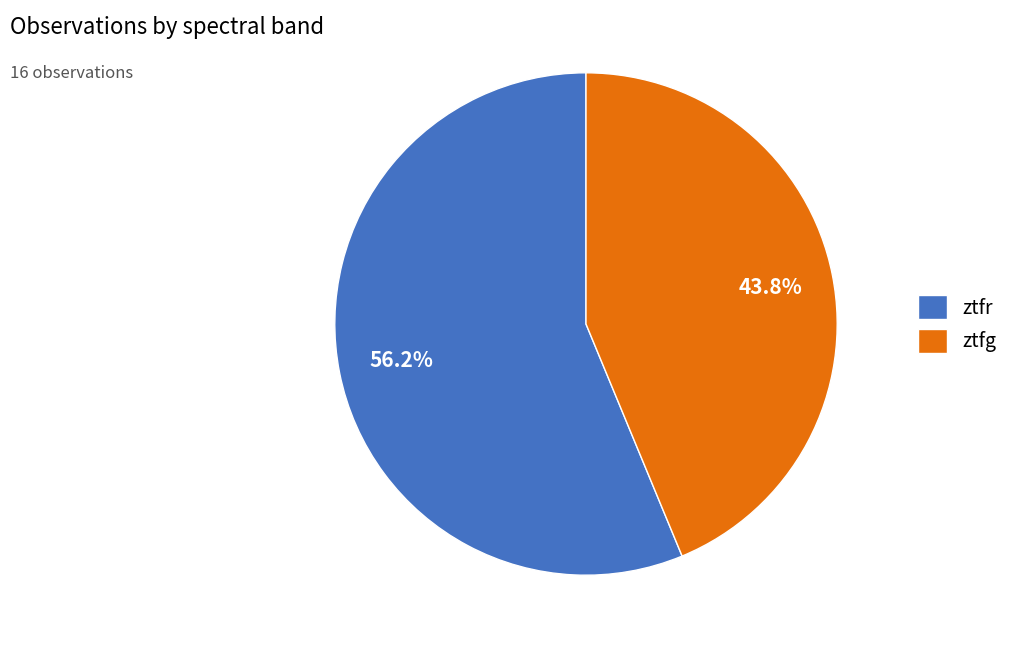

What percentage do ztfr and ztfg together represent?

100.0%